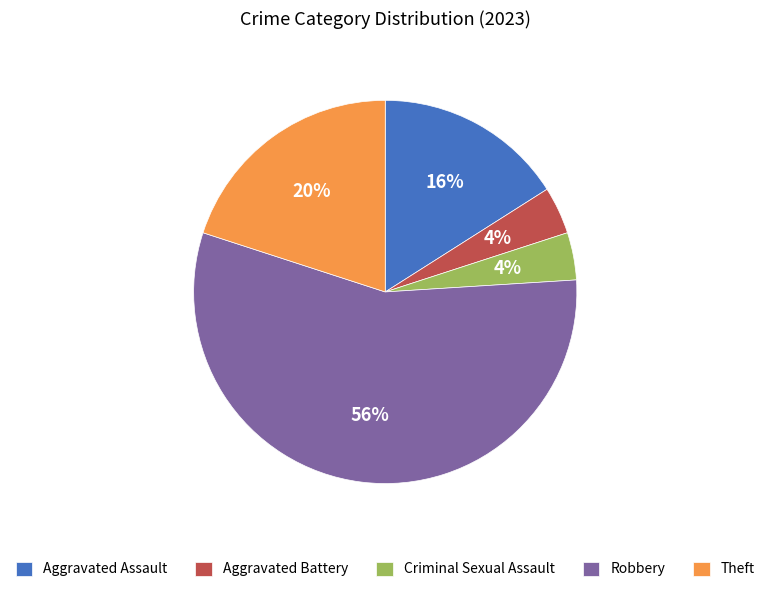

Does Robbery represent more than half of the total?

Yes